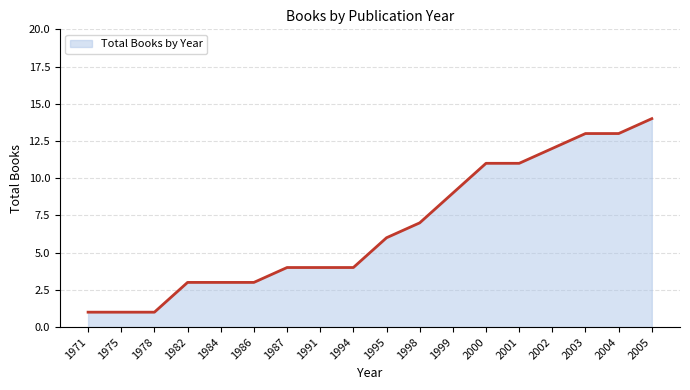

What is the ratio of the value at 1999 to the value at 2004?

0.7